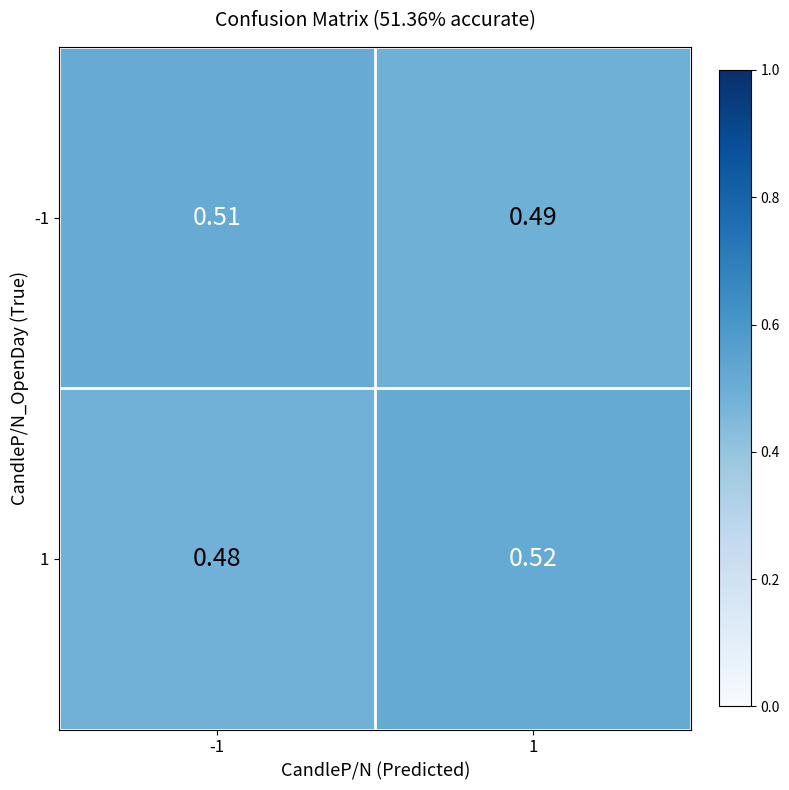

Is the value of -1 at -1 greater than the value of 1 at 1?

No